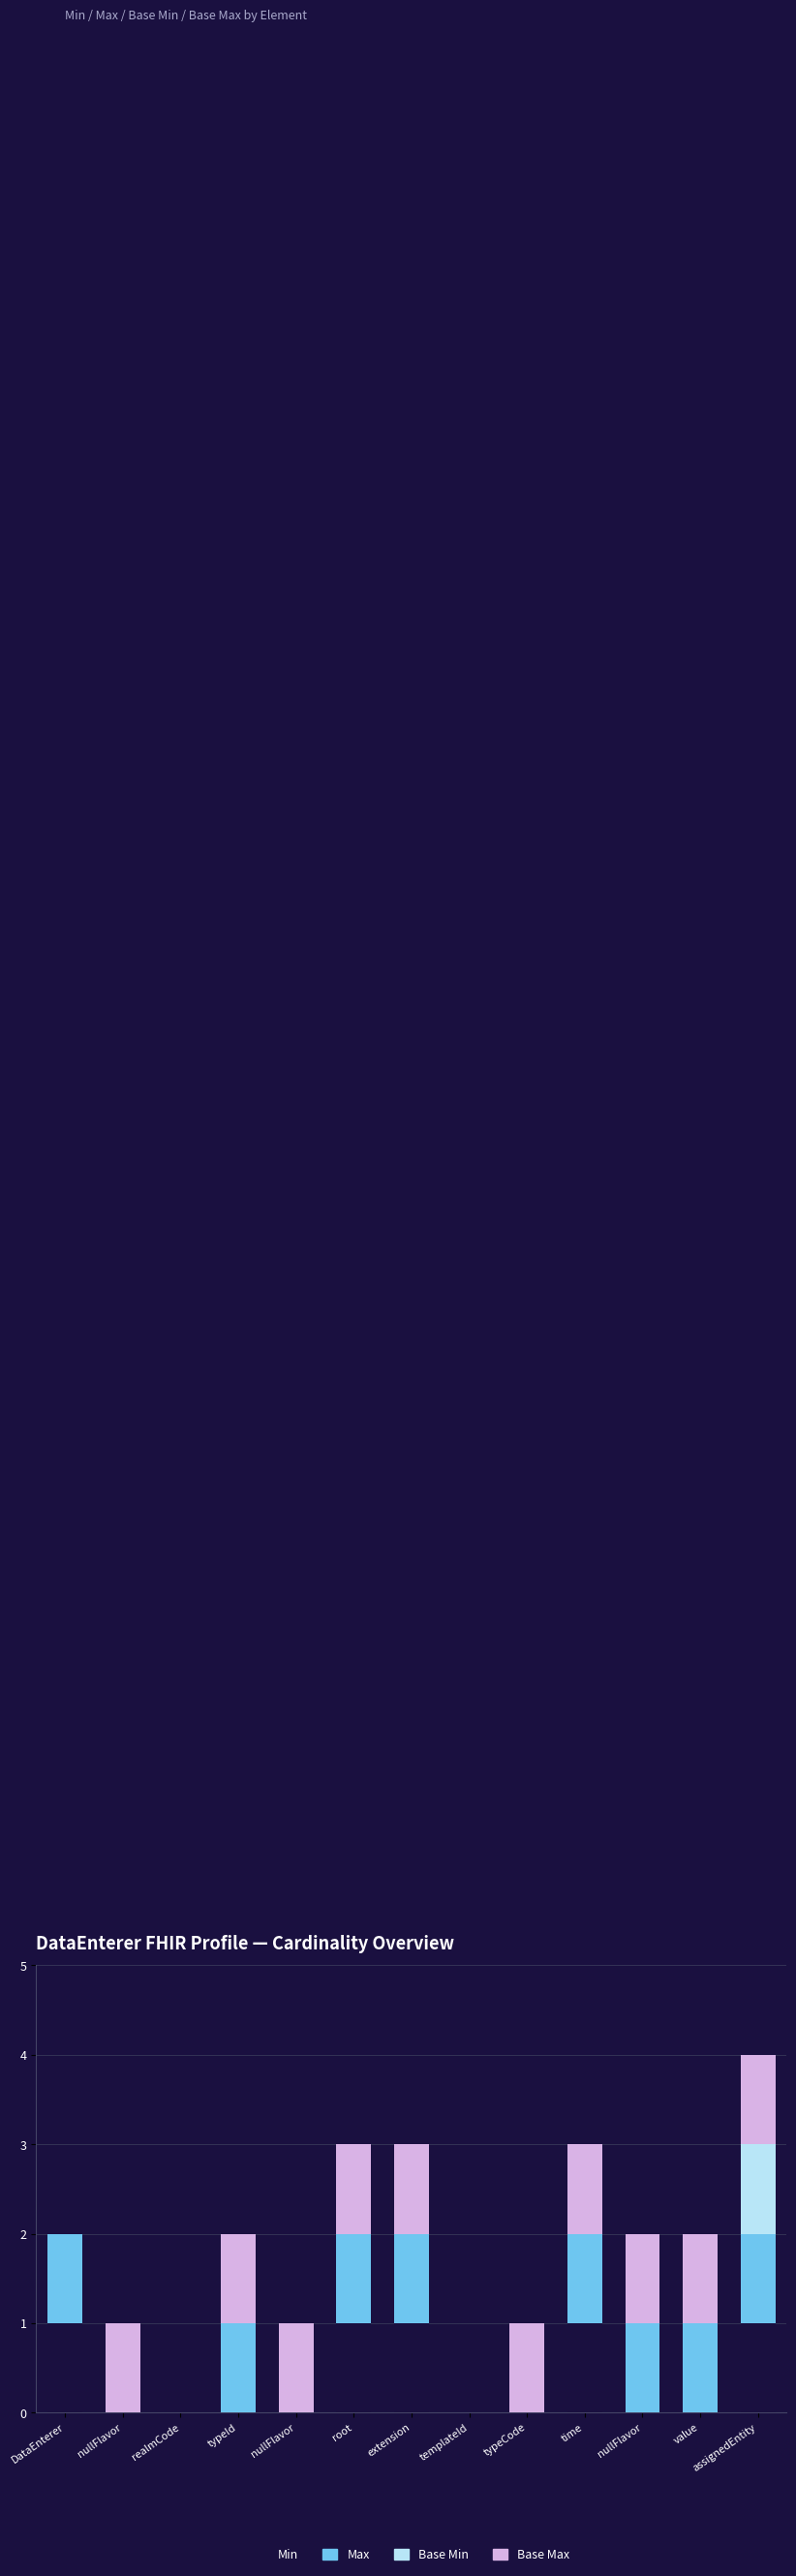

Are the bars grouped side by side (vs. stacked)?

No